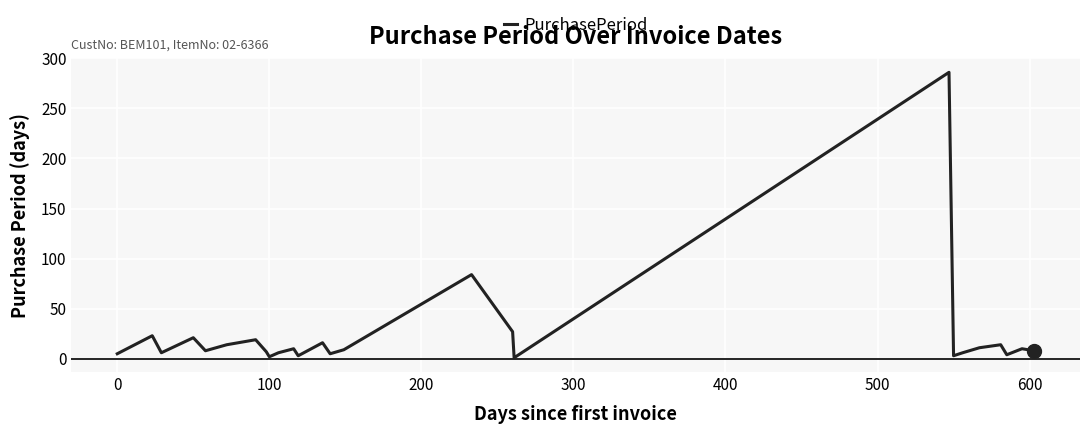

What is the difference between the maximum and minimum values?

285